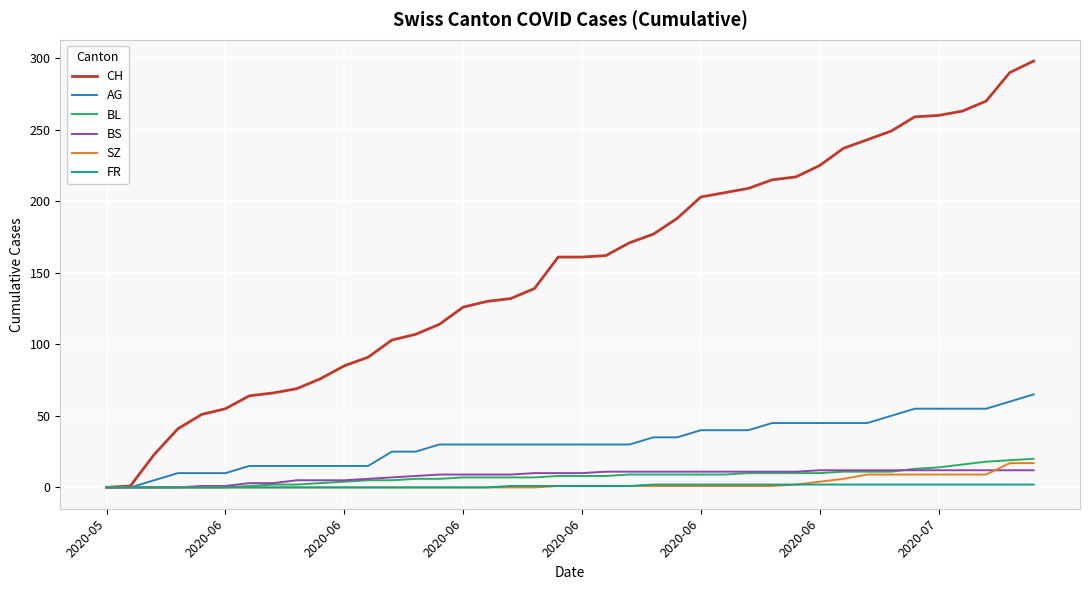

What is the greatest value displayed?

298